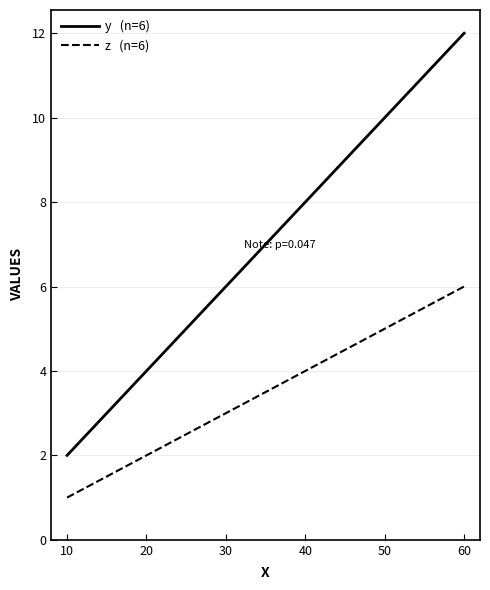

What is the total value across all series at 20?

6